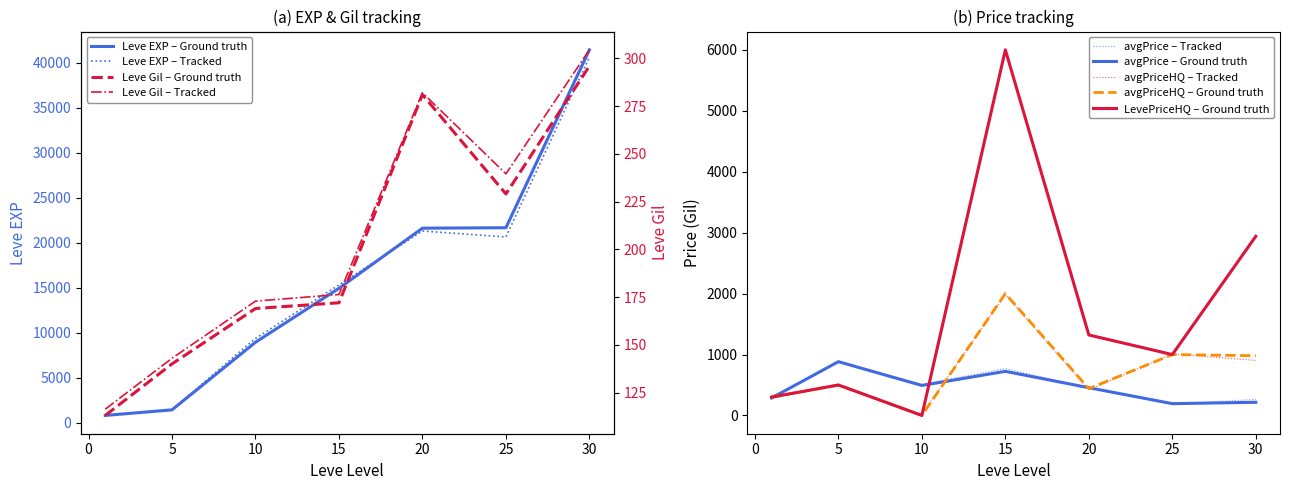

At which label does Leve Gil first exceed 172?

20